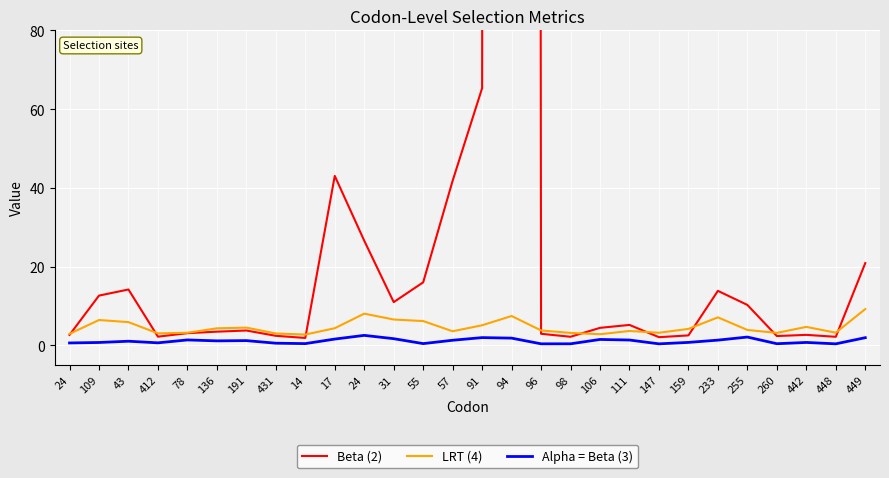

Reading right to left, extract all data points from this chart.

Beta (2): 449=20.9	448=2.1	442=2.6	260=2.3	255=10.2	233=13.8	159=2.5	147=2.0	111=5.2	106=4.4	98=2.1	96=2.9	94=6542.5	91=65.3	57=41.8	55=16.0	31=11.0	24=26.6	17=43.0	14=1.9	431=2.4	191=3.7	136=3.4	78=3.1	412=2.2	43=14.2	109=12.6	24=2.6
LRT (4): 449=9.2	448=3.2	442=4.7	260=3.1	255=3.9	233=7.1	159=4.2	147=3.2	111=3.6	106=2.8	98=3.1	96=3.8	94=7.4	91=5.1	57=3.5	55=6.1	31=6.5	24=8.0	17=4.3	14=2.7	431=3.0	191=4.5	136=4.3	78=3.2	412=3.0	43=5.9	109=6.4	24=2.9
Alpha = Beta (3): 449=1.9	448=0.4	442=0.7	260=0.4	255=2.1	233=1.3	159=0.7	147=0.4	111=1.3	106=1.5	98=0.4	96=0.4	94=1.8	91=1.9	57=1.3	55=0.4	31=1.7	24=2.5	17=1.6	14=0.4	431=0.5	191=1.2	136=1.1	78=1.3	412=0.6	43=1.0	109=0.7	24=0.6